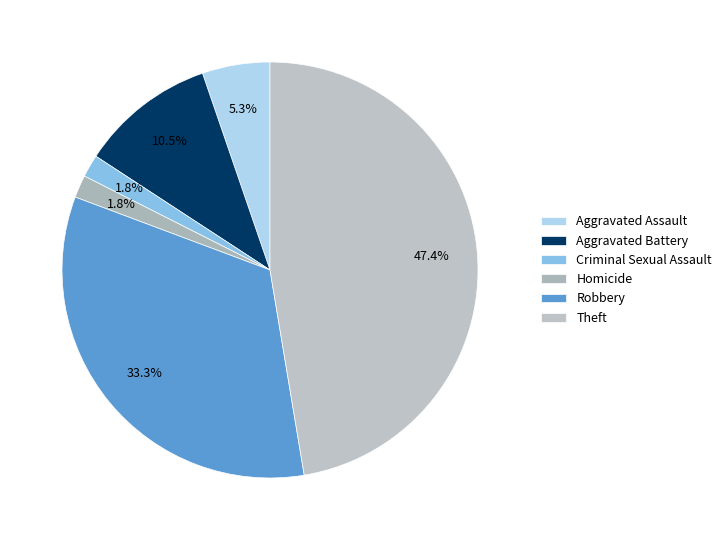

How many slices are in this pie chart?

6